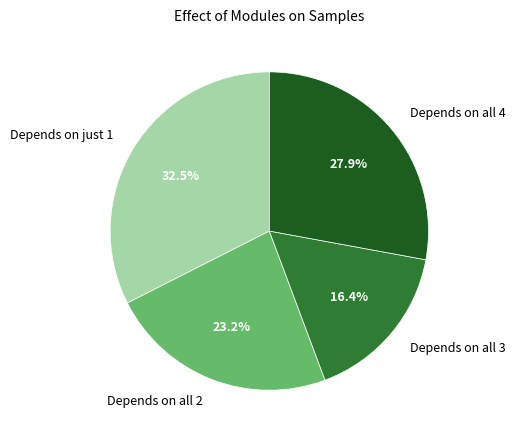

Which category has the biggest portion of the pie?

Depends on just 1